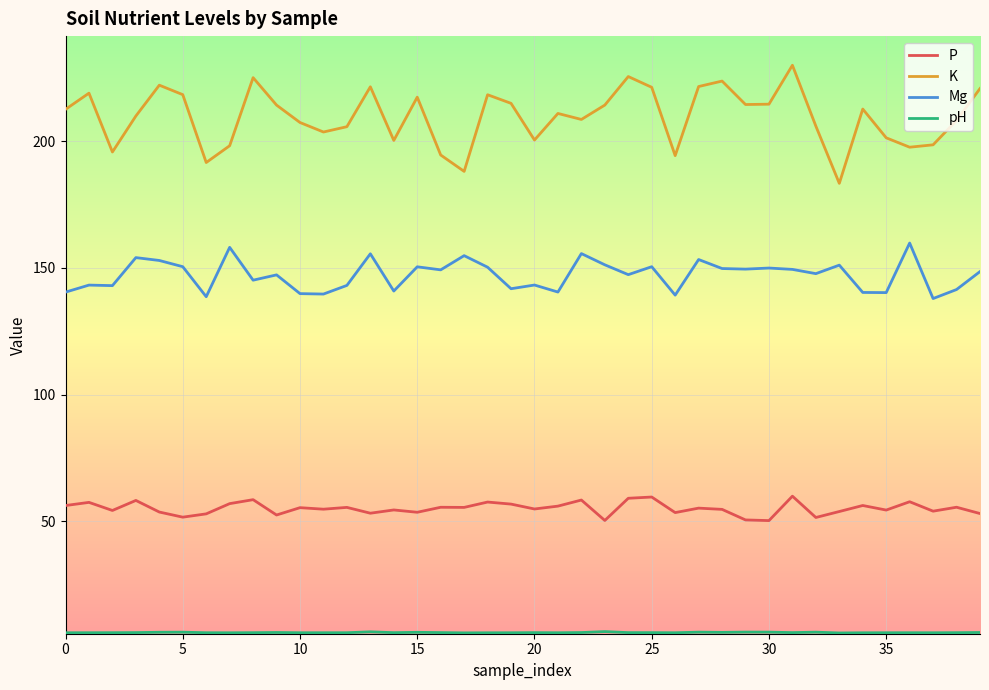

What is the smallest value displayed?

5.9